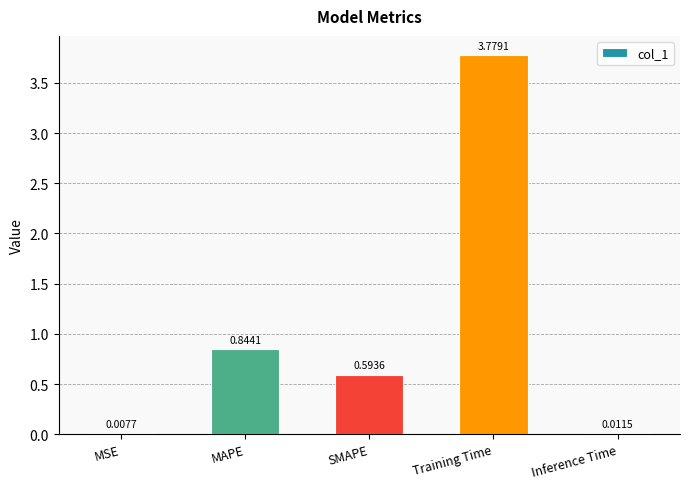

What is the average value?

1.0